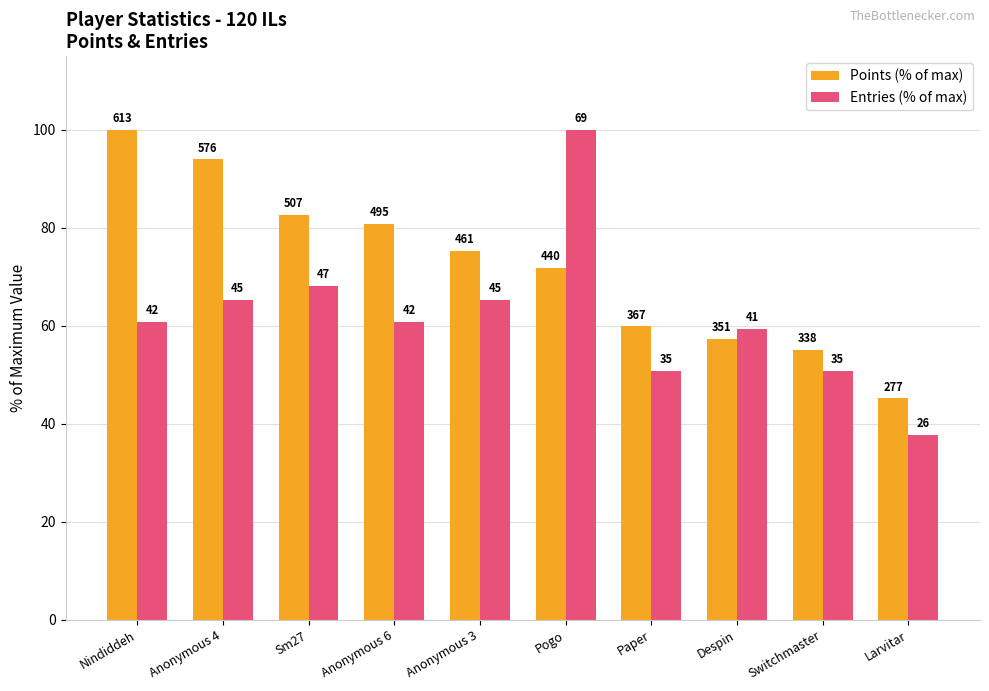

The value of Points (% of max) at Sm27 is 82.7. True or false?

True